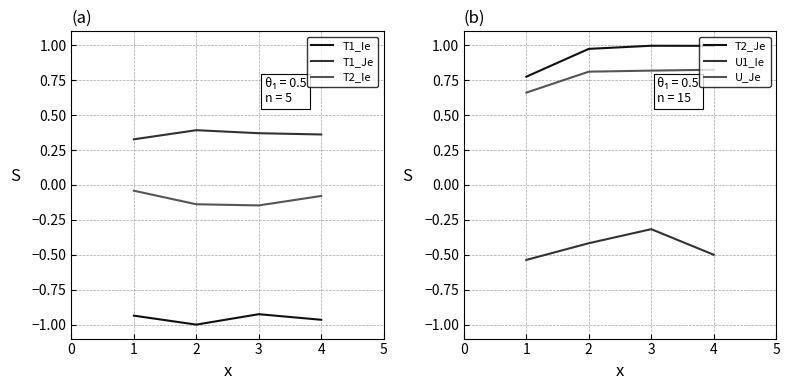

What is the average value of the U1_Ie series?

-0.4